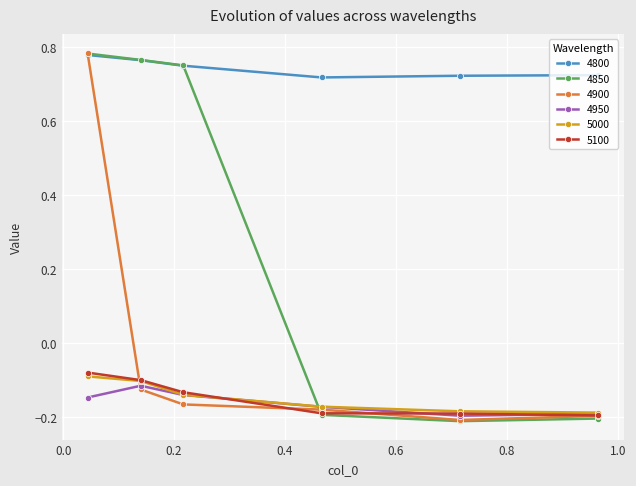

Which series has the largest total across all categories?

4800